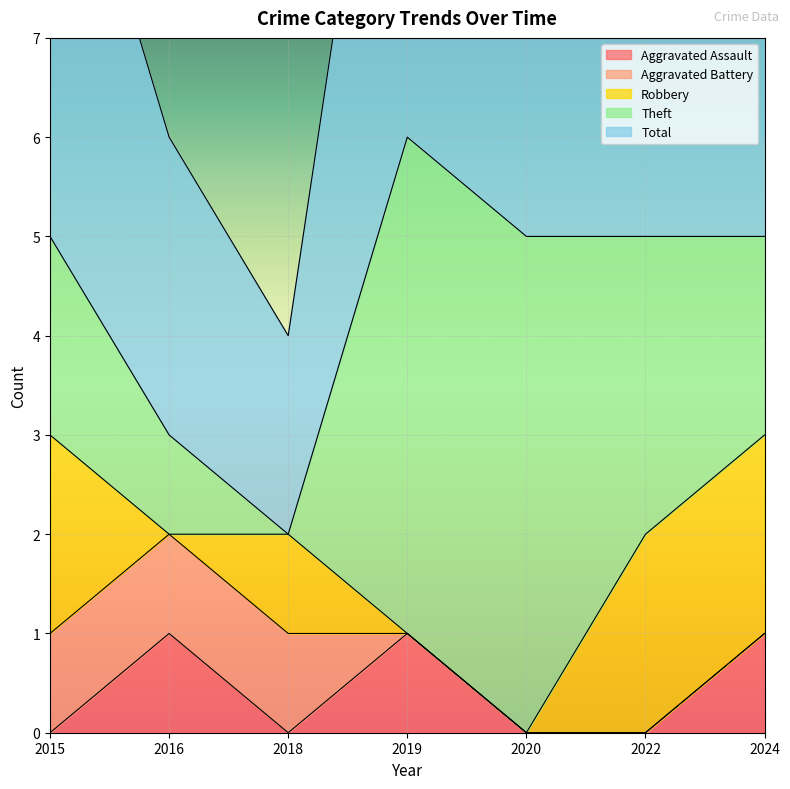

In Total, how many points are lower than both neighbors (excluding endpoints)?

1